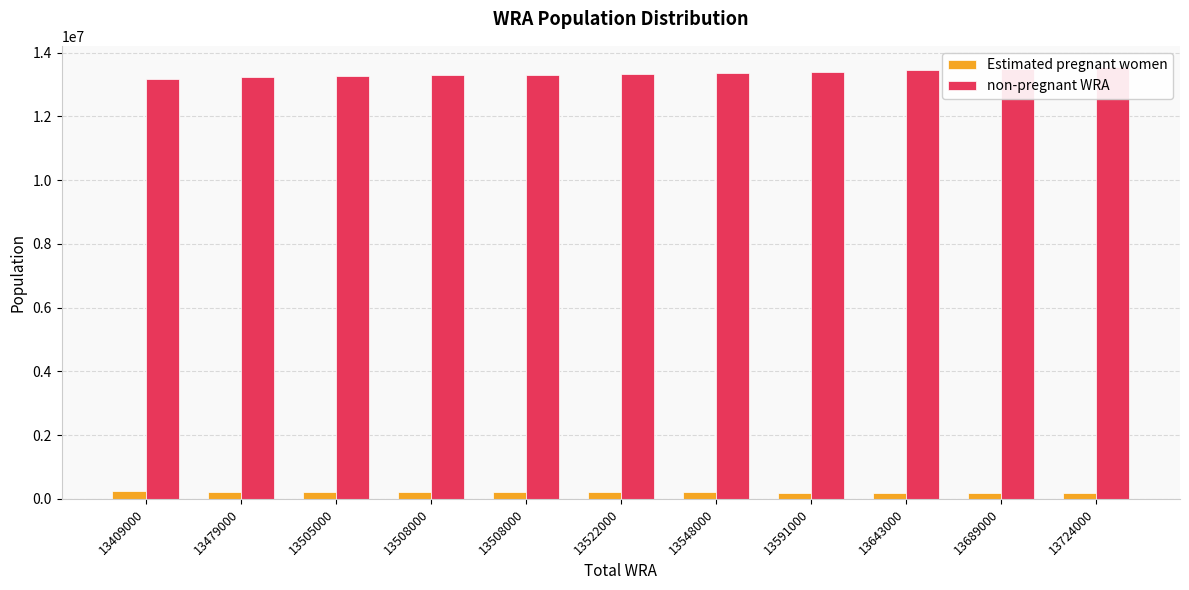

Where does the non-pregnant WRA series first go above 13314815?

13522000